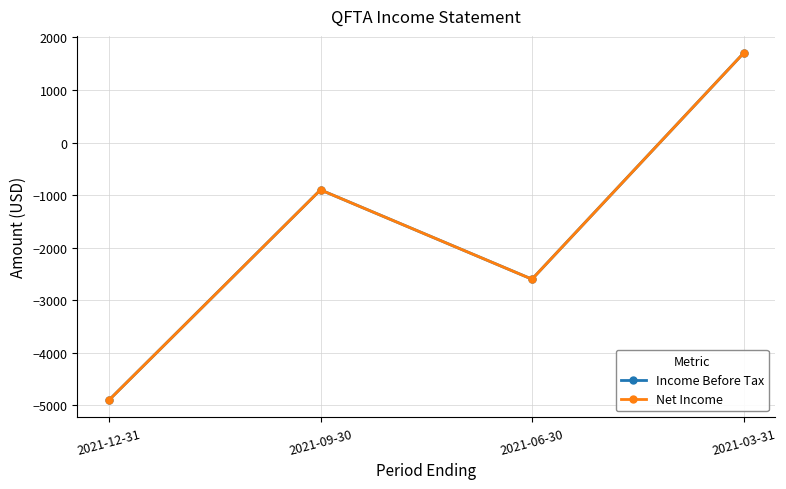

Reading left to right, extract all data points from this chart.

Income Before Tax: 2021-12-31=-4900	2021-09-30=-900	2021-06-30=-2600	2021-03-31=1700
Net Income: 2021-12-31=-4900	2021-09-30=-900	2021-06-30=-2600	2021-03-31=1700